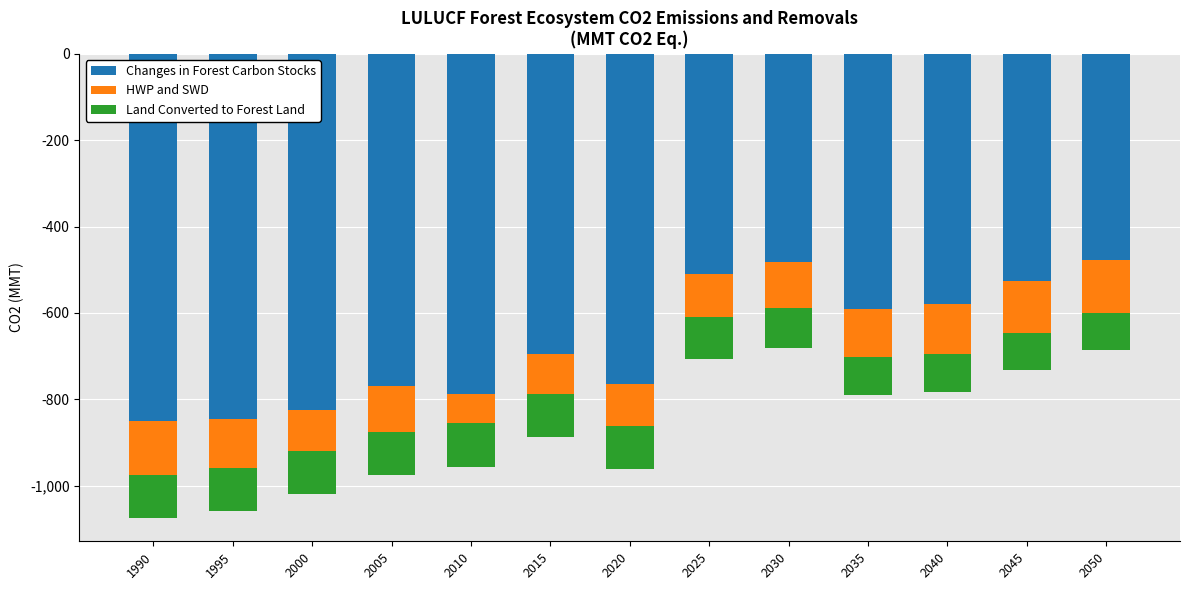

What is the average value of the Changes in Forest Carbon Stocks series?

-669.6